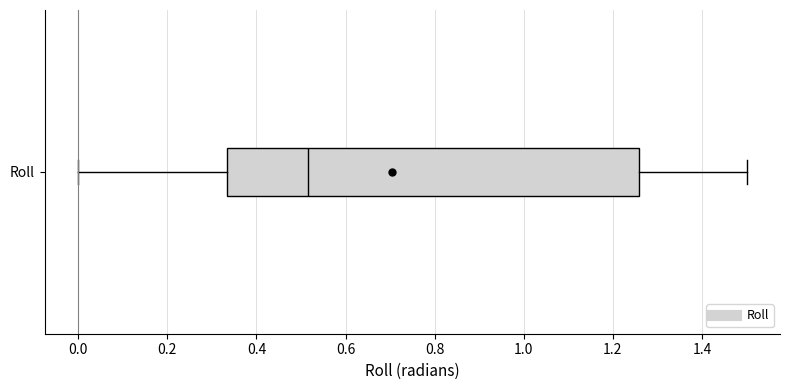

Where is the right edge of the box for Roll on the x-axis? The values are not printed on the chart, so give them approximately, as read against the axis.

1.26